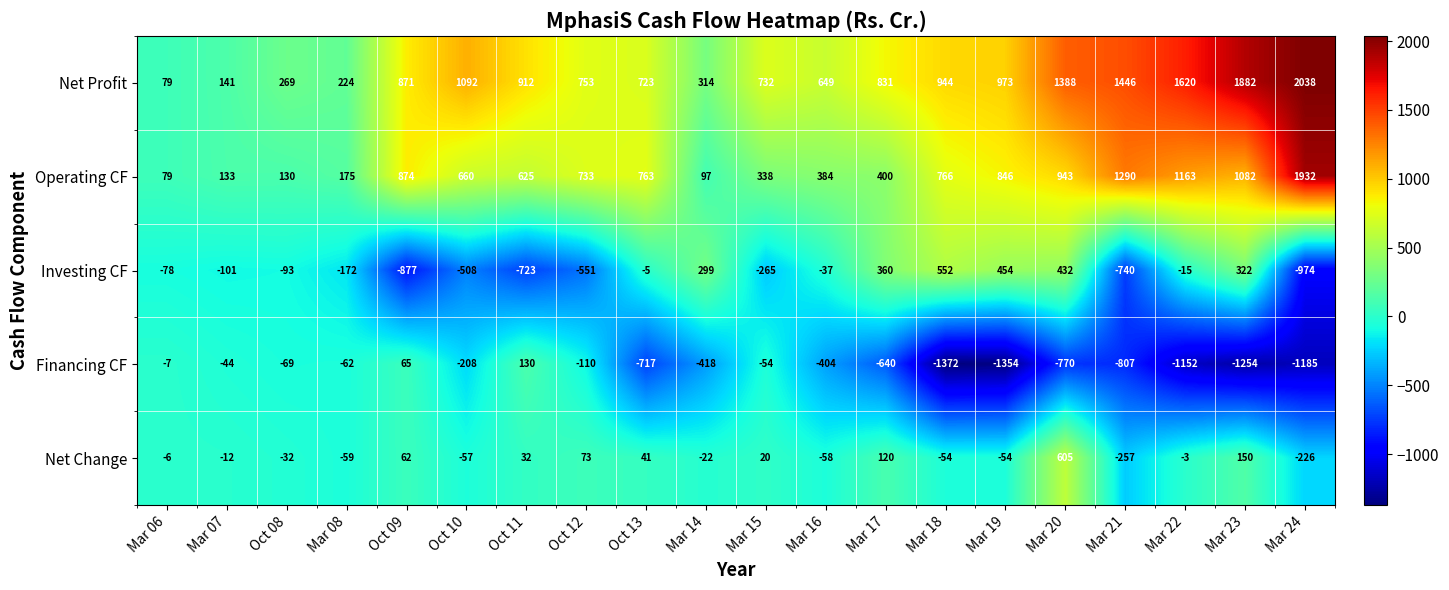

What is the spread (max minus min) of values at Mar 23?

3136